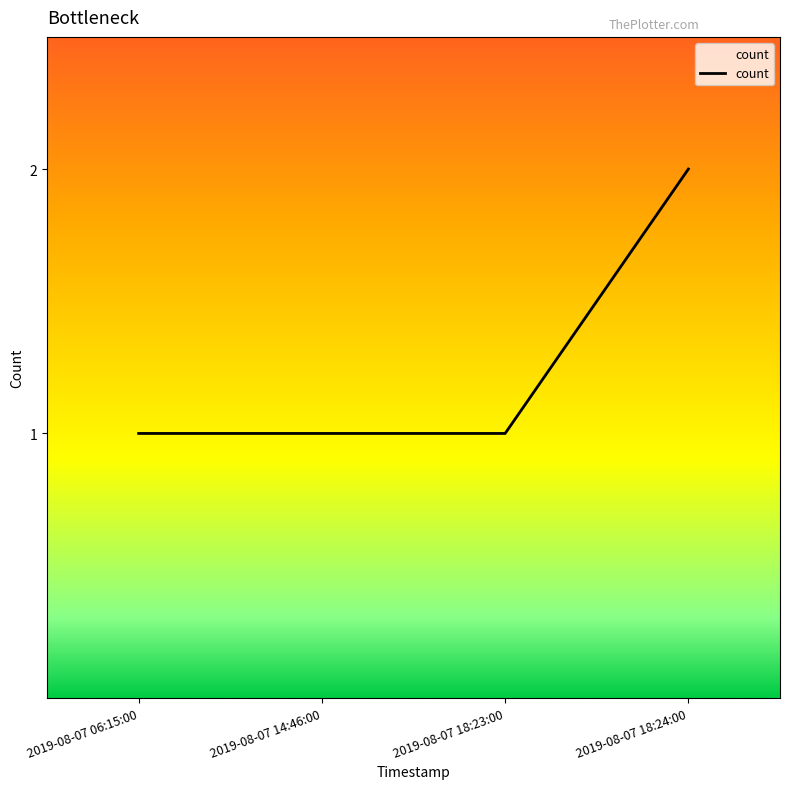

Reading right to left, list all the values displayed in this chart.

2019-08-07 18:24:00=2	2019-08-07 18:23:00=1	2019-08-07 14:46:00=1	2019-08-07 06:15:00=1